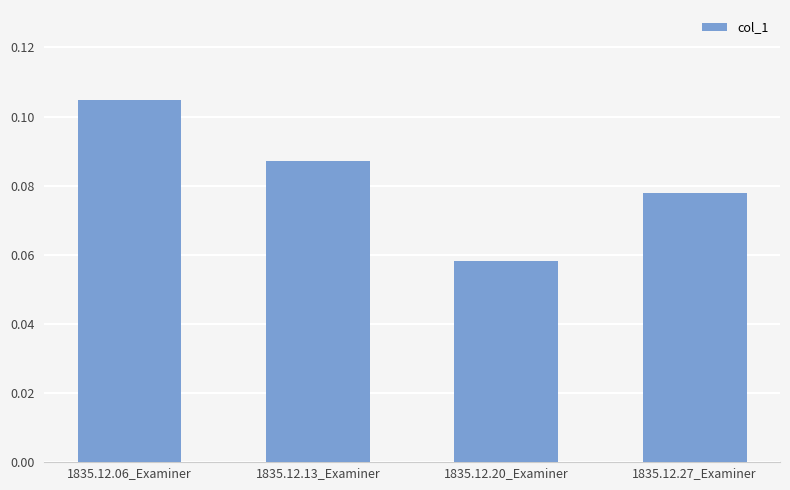

Is it true that the value at 1835.12.13_Examiner is 0.2?

False